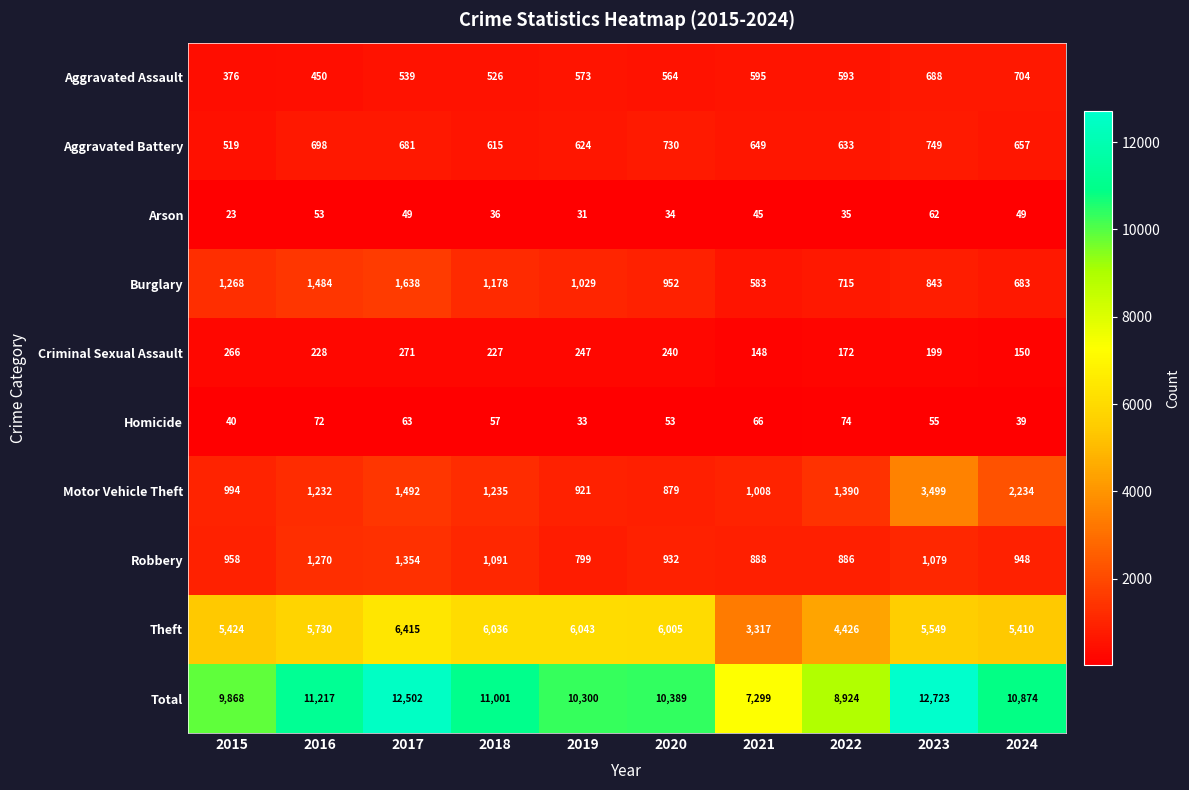

The Criminal Sexual Assault series shows 150 at 2024. True or false?

True